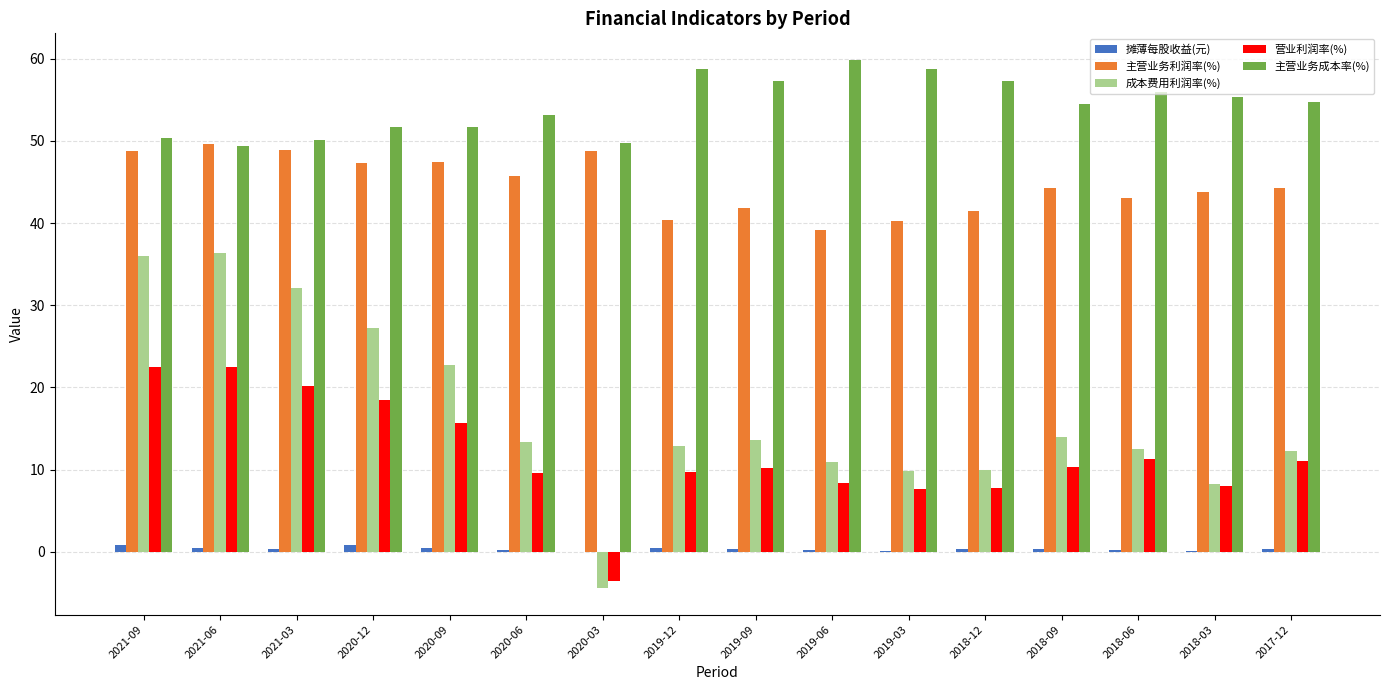

Which category has the highest value across all series?

2019-06